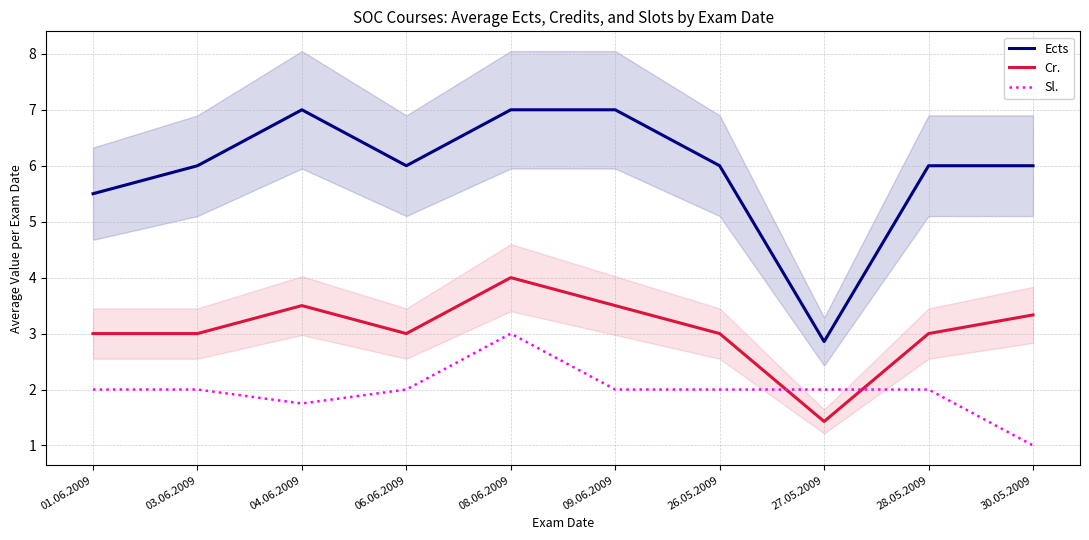

Which series changed the most between 04.06.2009 and 28.05.2009?

Ects